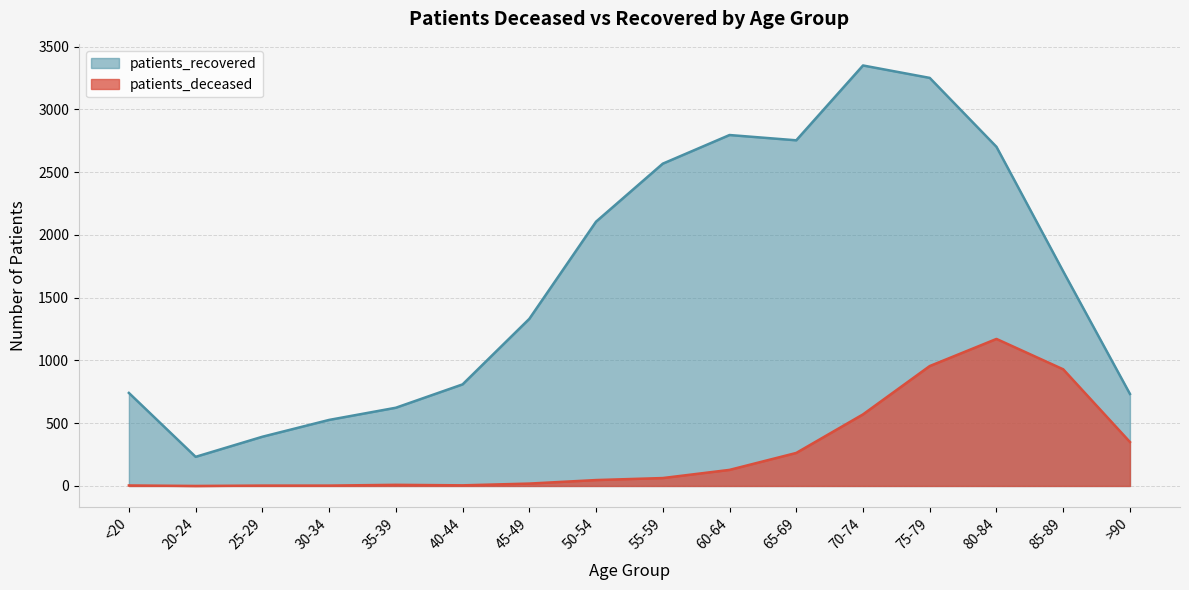

Which series has the largest range (max minus min)?

patients_recovered